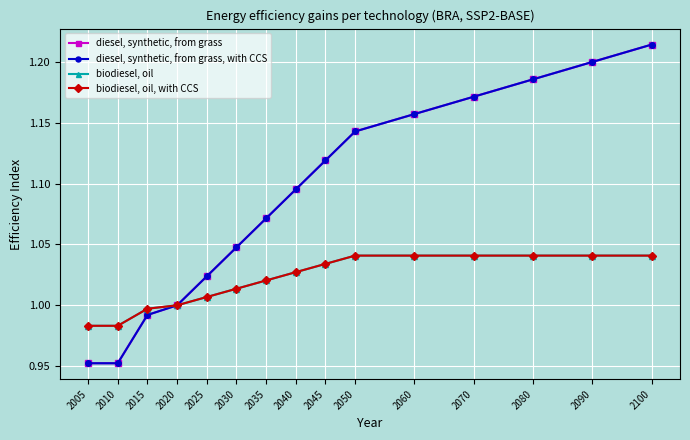

Is the value of biodiesel, oil at 2045 greater than the value of diesel, synthetic, from grass, with CCS at 2005?

Yes